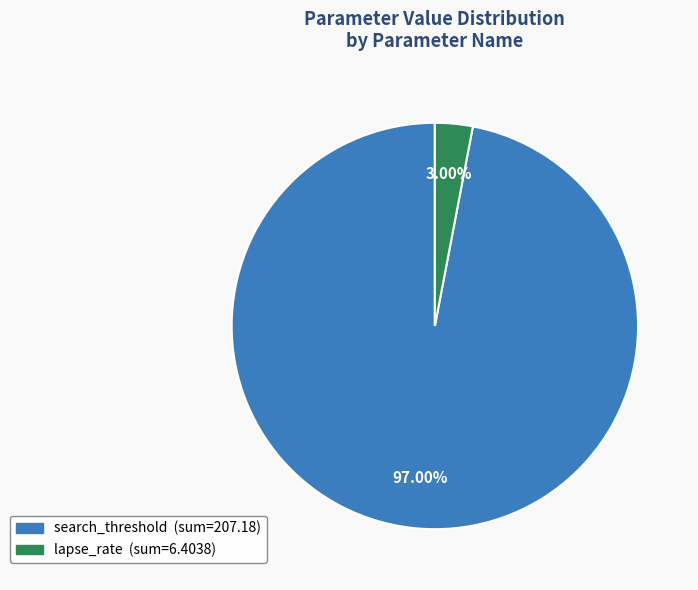

Rank the categories by value from highest to lowest.

search_threshold, lapse_rate